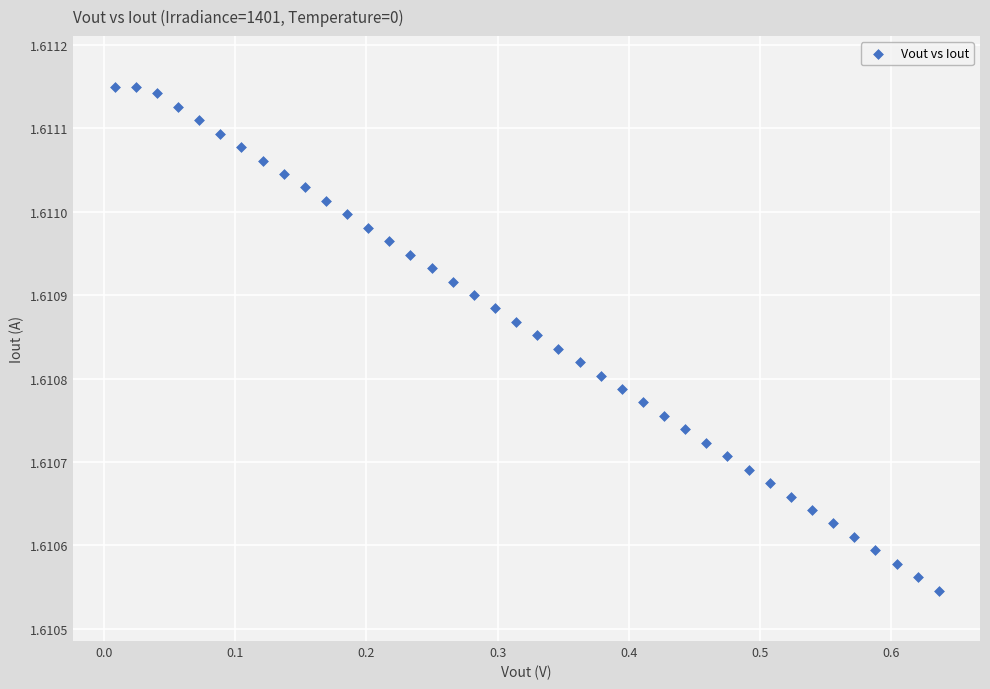

What is the range of X values (max minus min)?

0.6